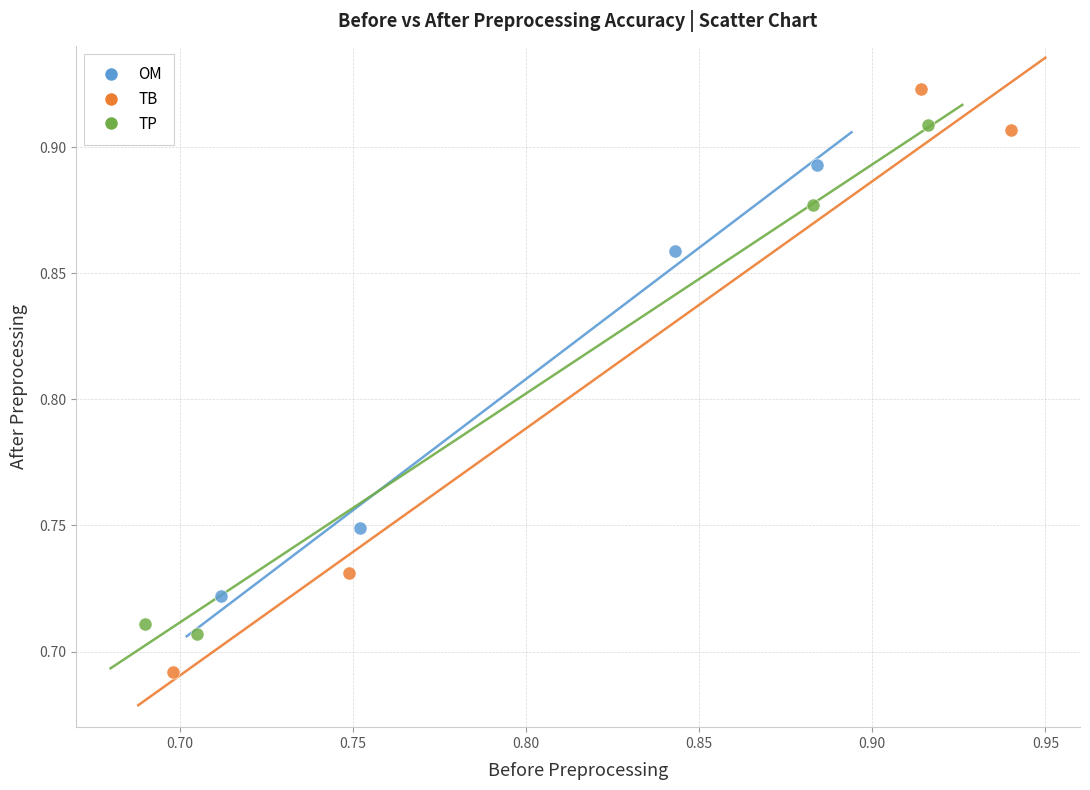

Which series reaches the maximum Y coordinate?

TB